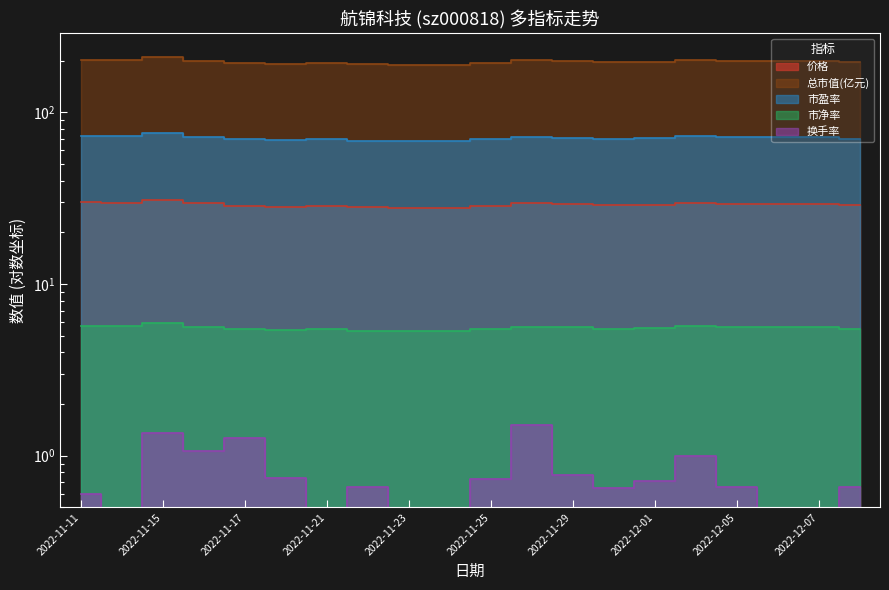

True or false: 换手率 and 市盈率 cross at least once.

False